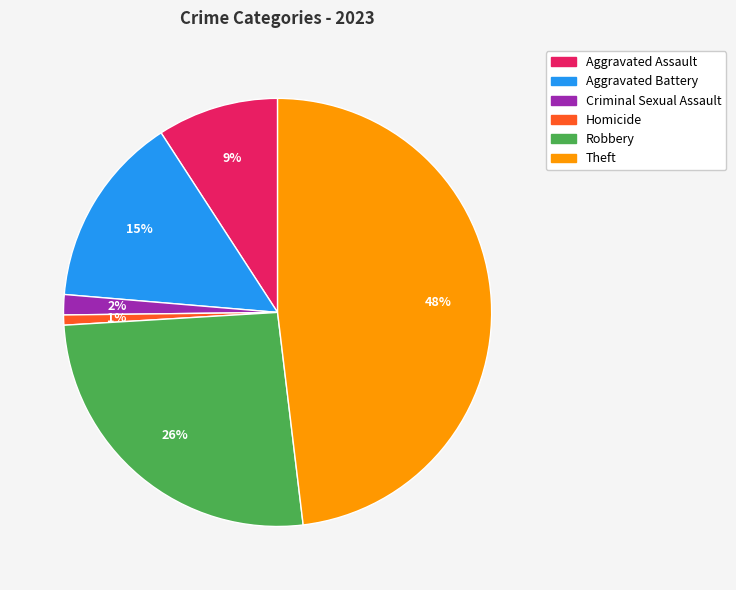

Is there any slice that represents more than half of the pie?

No